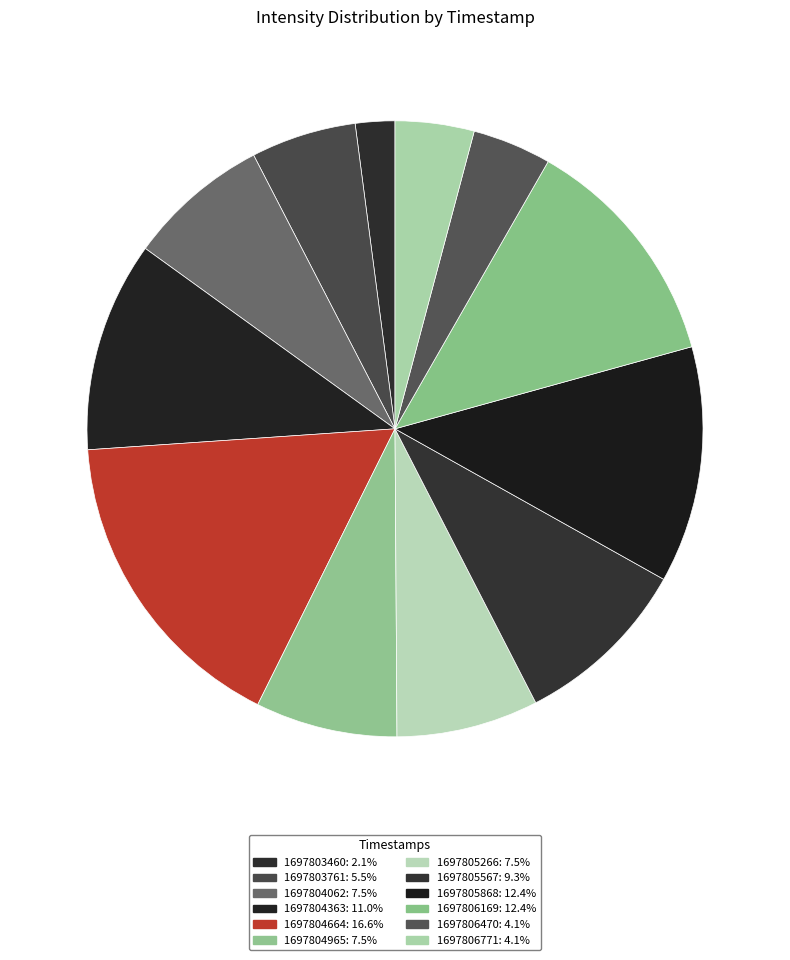

To the nearest percent, what portion does 1697805266 represent?

7%